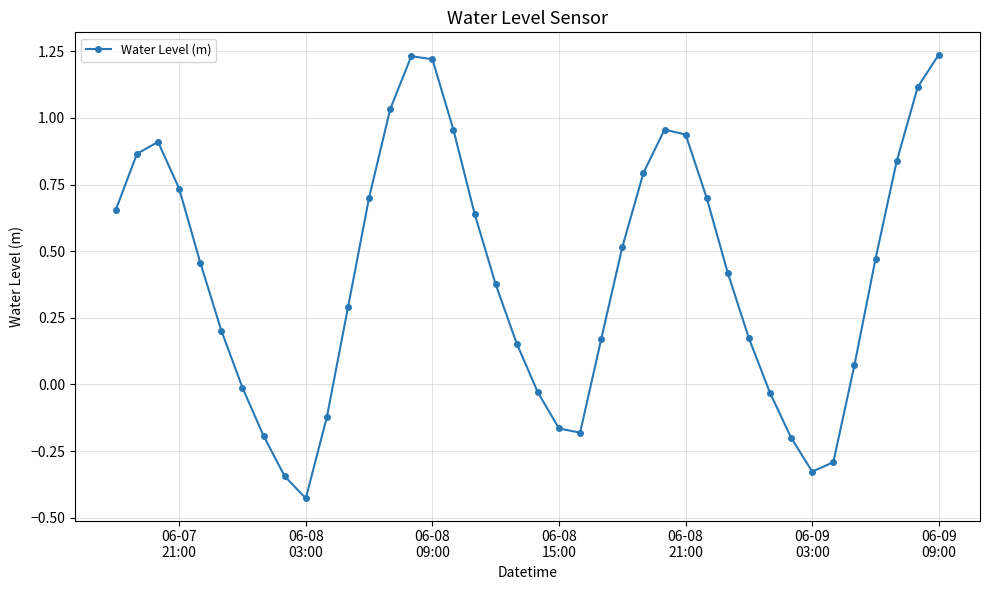

How many values are above zero?

28